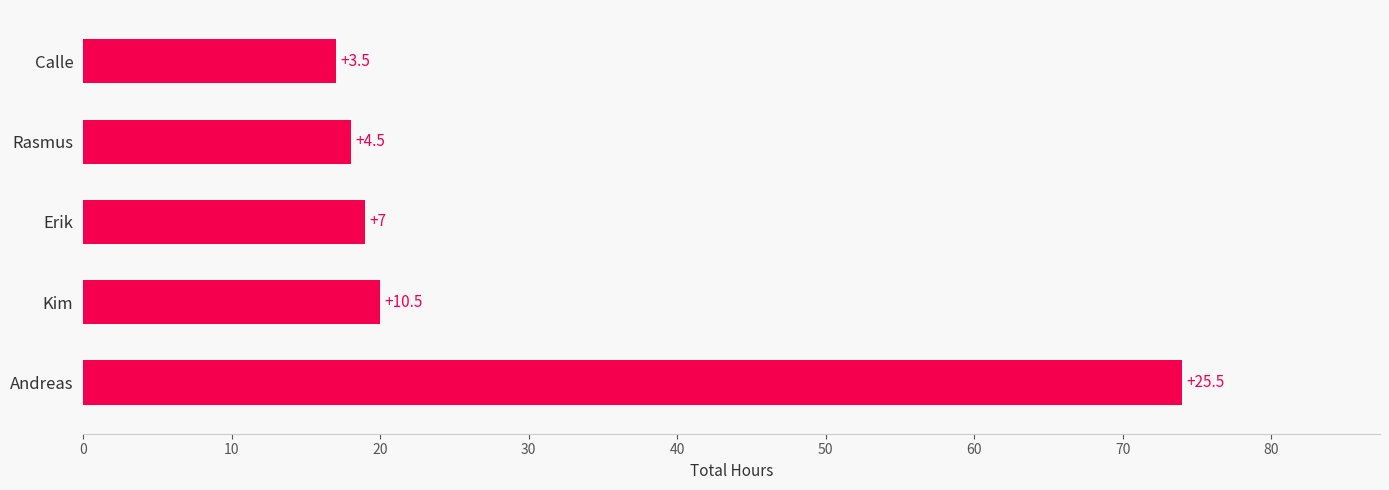

What is the sum of all values?

148